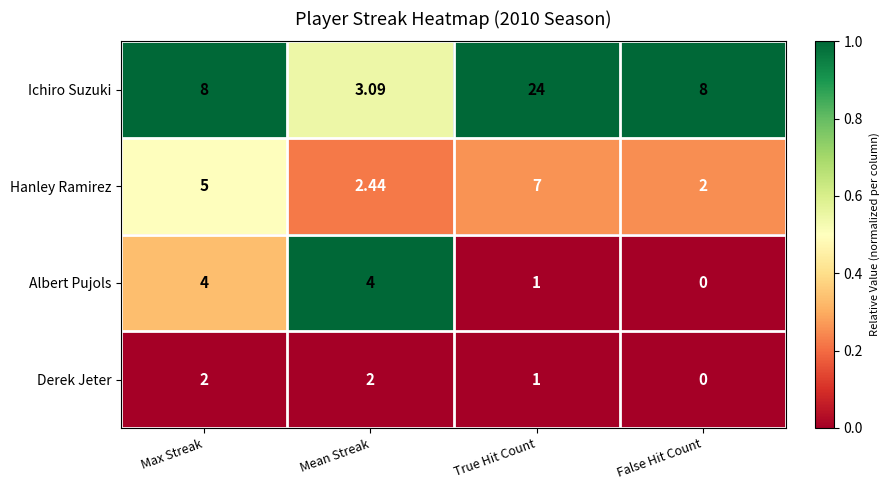

At which category is the sum across all series the highest?

True Hit Count